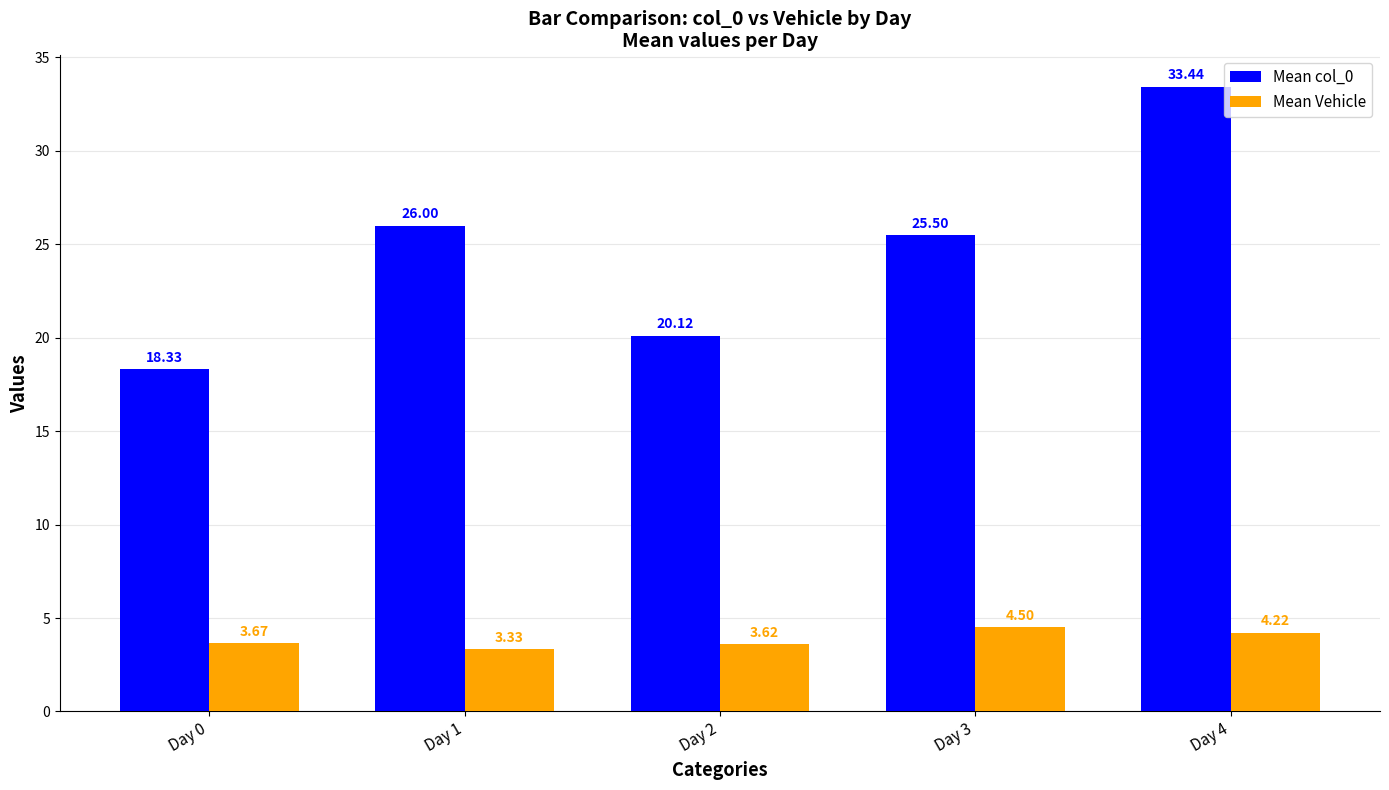

The value of Mean Vehicle at Day 2 is 2.5. True or false?

False